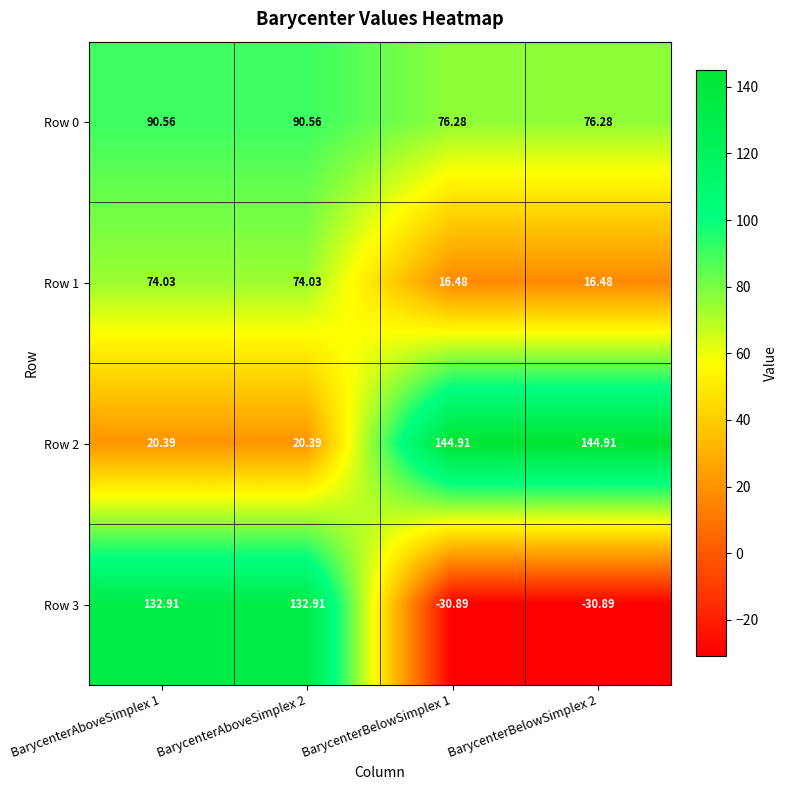

List the series in order of their peak value, highest first.

Row 2, Row 3, Row 0, Row 1